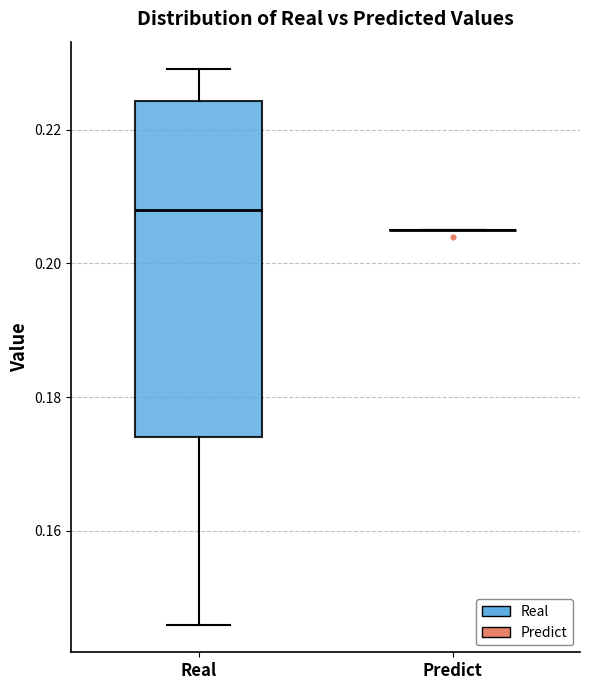

Reading left to right, read every box against the y-axis: the position of its median line, the range the box covers, and the ends of its whiskers. The values are not printed on the chart, so give them approximately, as read against the axis.

Real: median 0.208, box 0.174 to 0.224, whiskers 0.146 to 0.230
Predict: box collapsed to a line at 0.206, whiskers 0.206 to 0.206